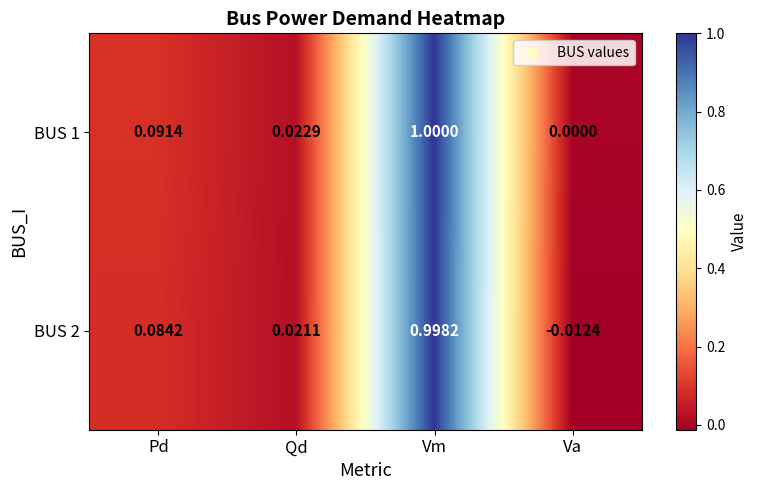

Is the value of BUS 1 at Pd greater than the value of BUS 2 at Vm?

No